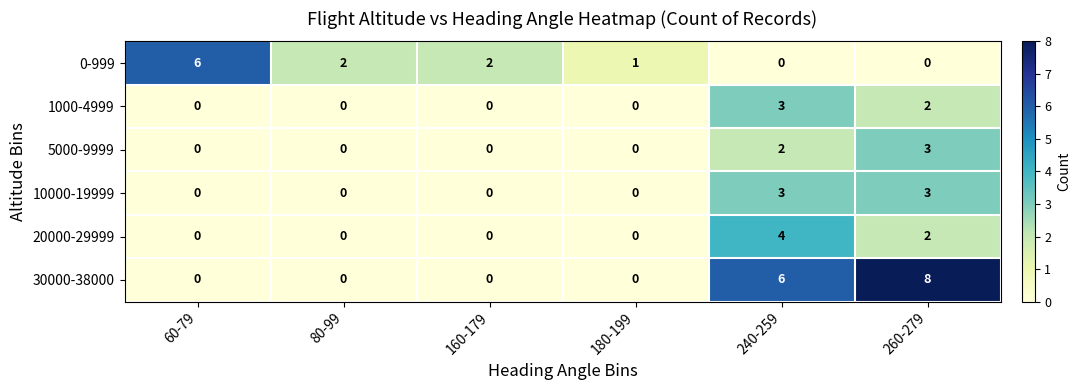

What is the difference between the highest and lowest values at 260-279?

8